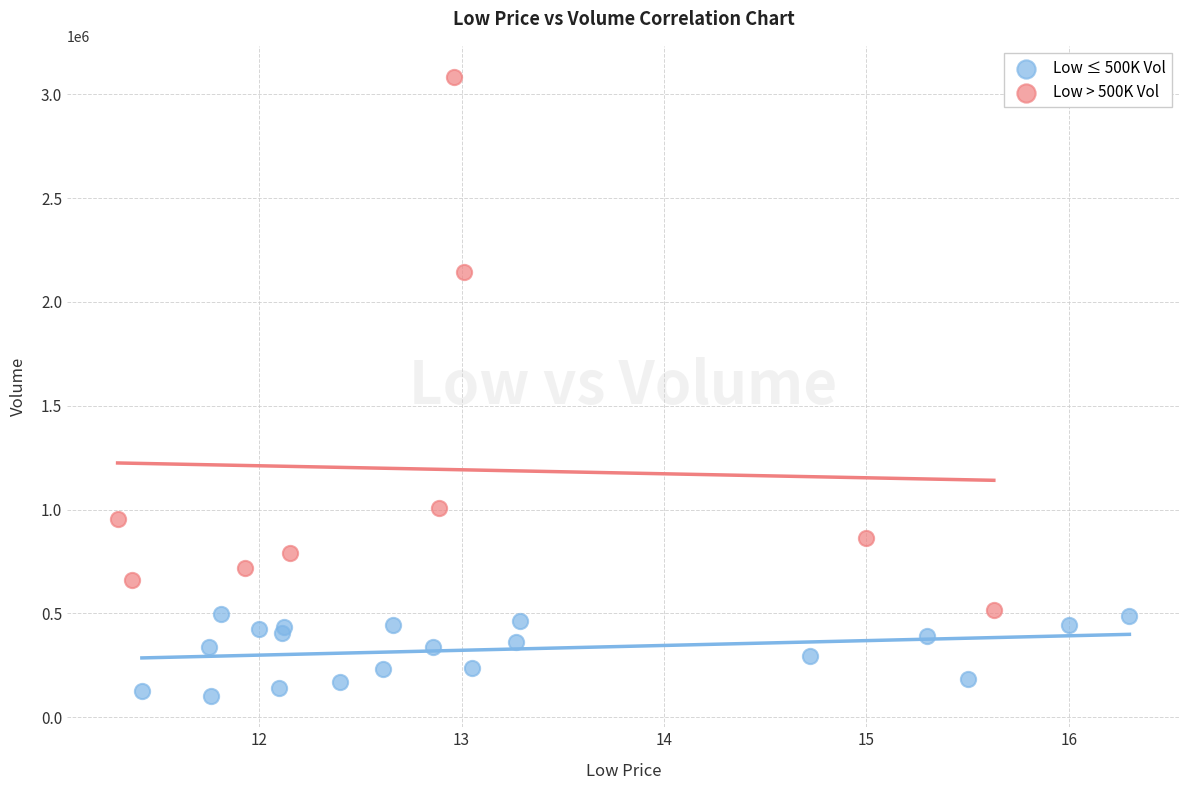

Which series reaches the minimum Y coordinate?

Low ≤ 500K Vol